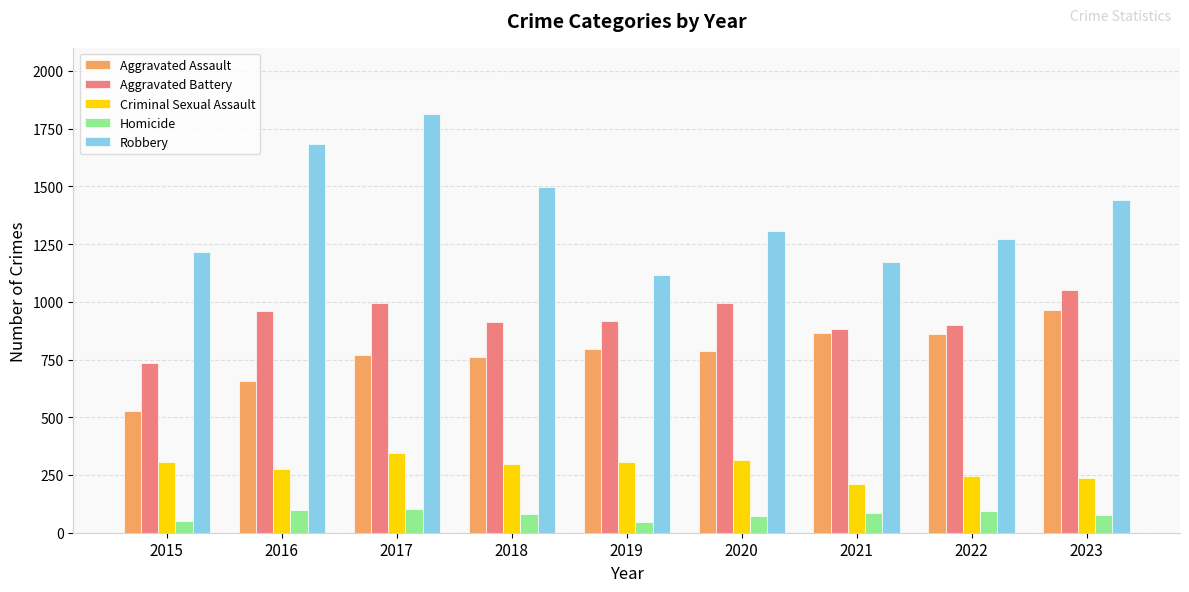

What is the maximum value shown in the chart?

1815